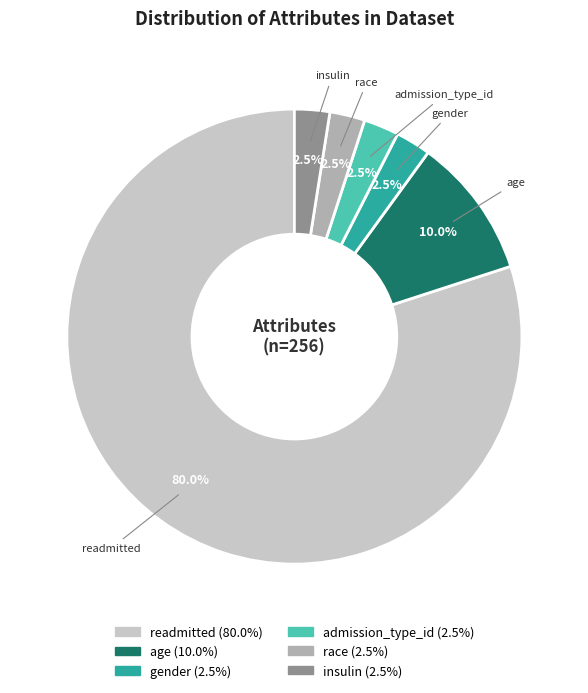

Is there a majority slice in this chart?

Yes